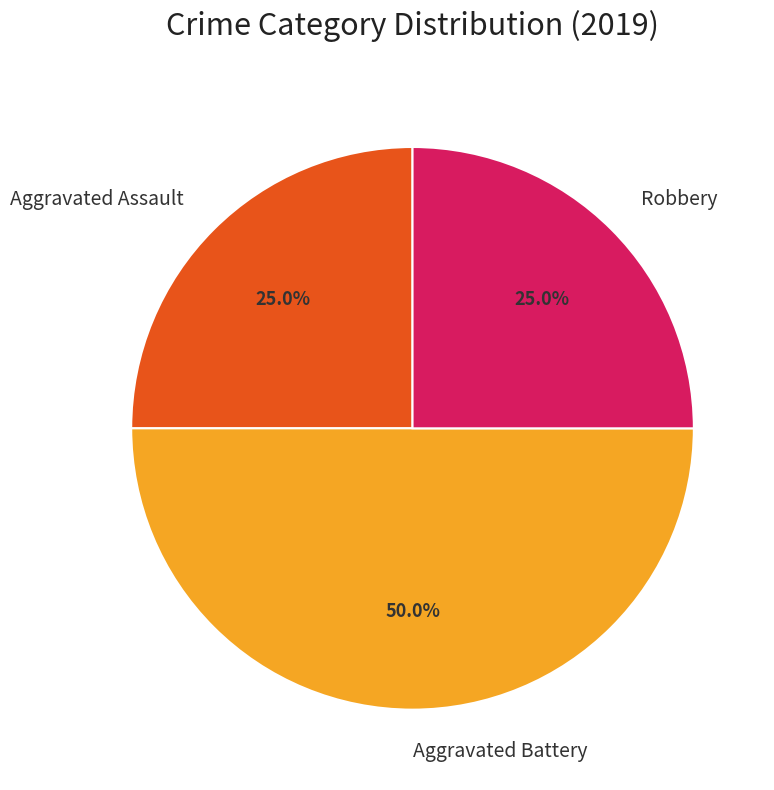

Combined, do Aggravated Battery and Robbery account for over 50%?

Yes